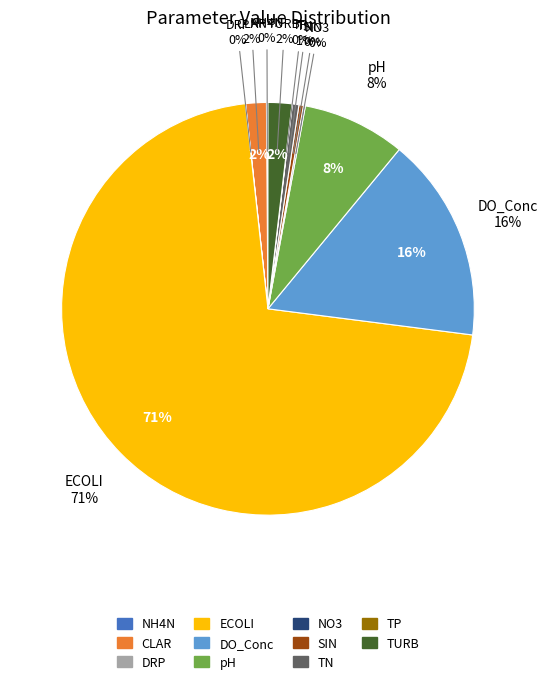

Does ECOLI represent more than half of the total?

Yes